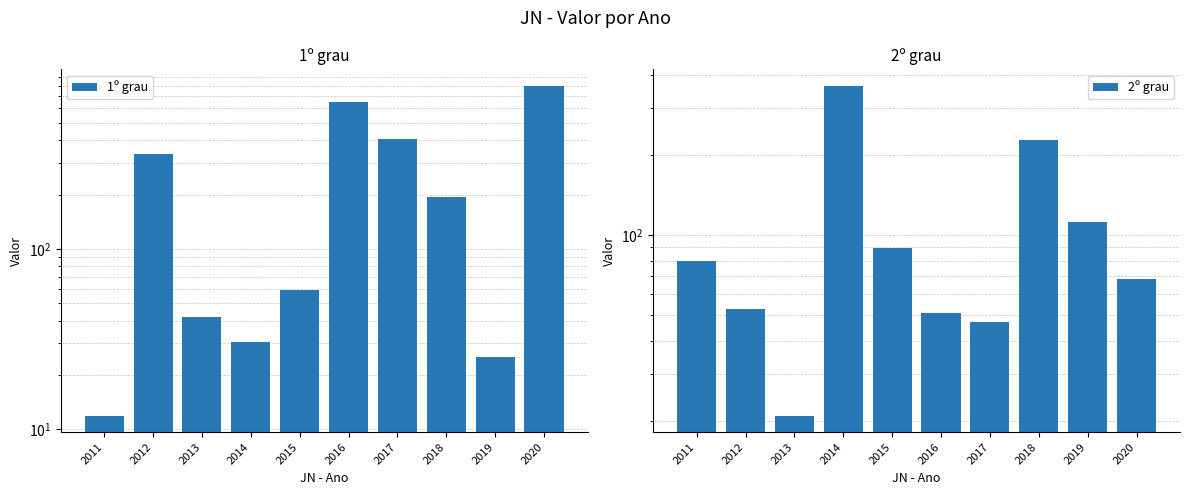

What is the minimum value shown in the chart?

11.9